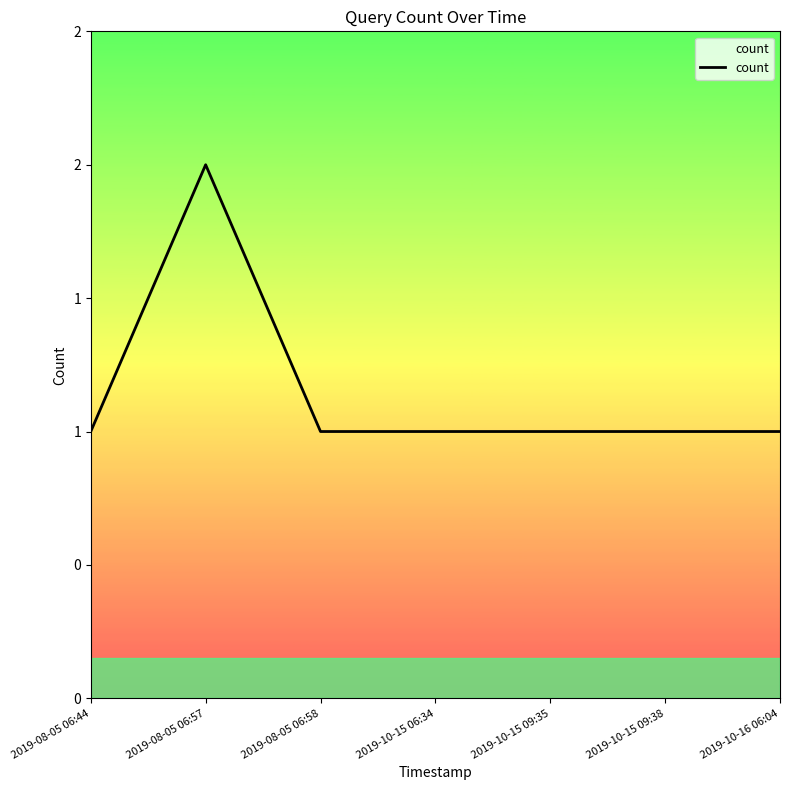

At which label is the value closest to 1?

2019-08-05 06:44